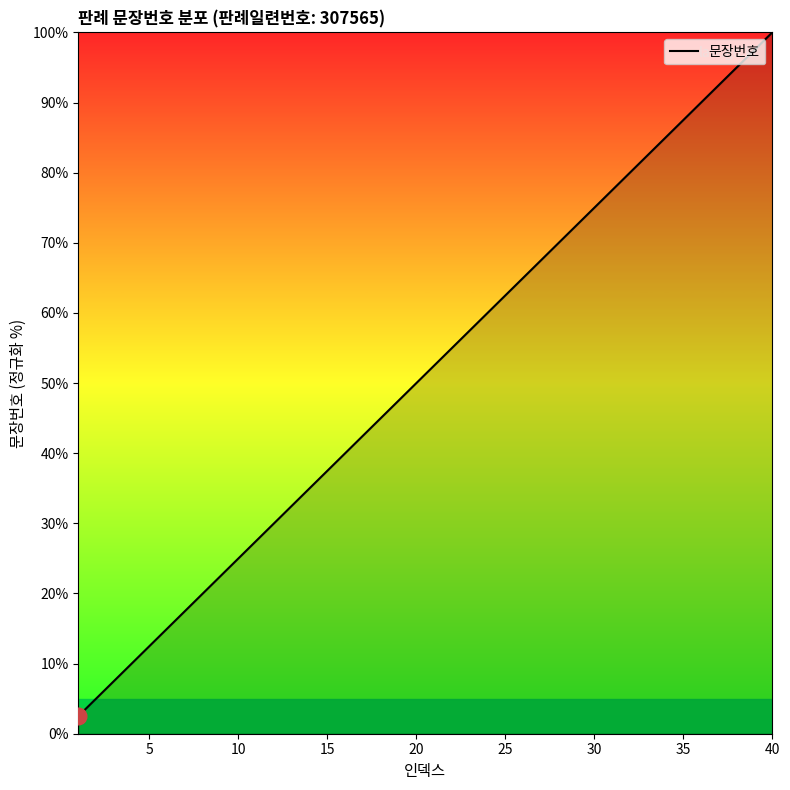

What is the difference between the maximum and minimum values?

97.5